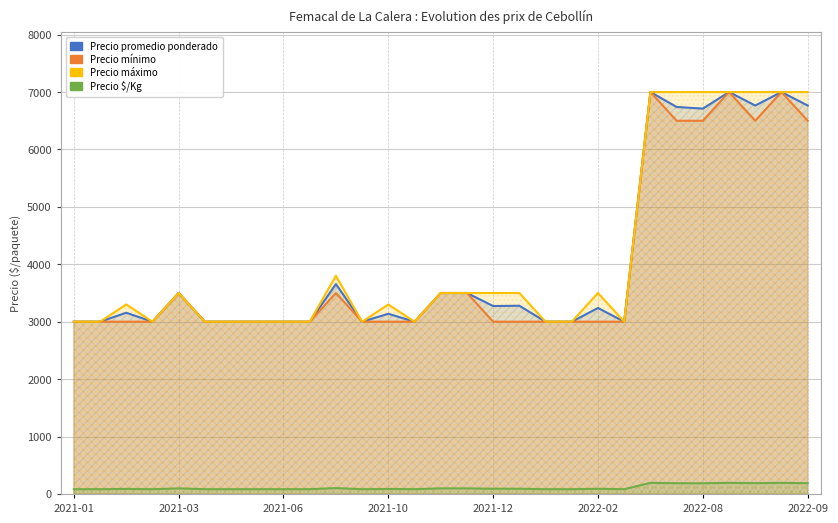

Reading right to left, extract all data points from this chart.

Precio promedio ponderado: 6765	7000	6765	7000	6711	6740	7000	3000	3239	3000	3000	3278	3273	3500	3500	3000	3138	3000	3655	3000	3000	3000	3000	3000	3500	3000	3156	3000	3000
Precio minimo: 6500	7000	6500	7000	6500	6500	7000	3000	3000	3000	3000	3000	3000	3500	3500	3000	3000	3000	3500	3000	3000	3000	3000	3000	3500	3000	3000	3000	3000
Precio maximo: 7000	7000	7000	7000	7000	7000	7000	3000	3500	3000	3000	3500	3500	3500	3500	3000	3300	3000	3800	3000	3000	3000	3000	3000	3500	3000	3300	3000	3000
Precio $/Kg: 188	194	188	194	186	187	194	83	90	83	83	91	91	97	97	83	87	83	102	83	83	83	83	83	97	83	88	83	83